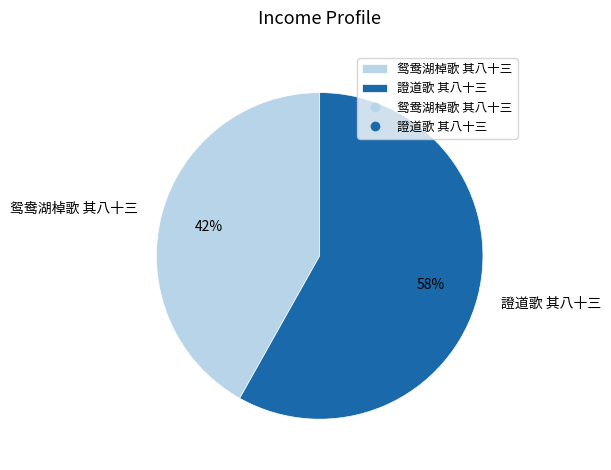

To the nearest percent, what is the combined percentage of 鸳鸯湖棹歌 其八十三 and 證道歌 其八十三?

100%